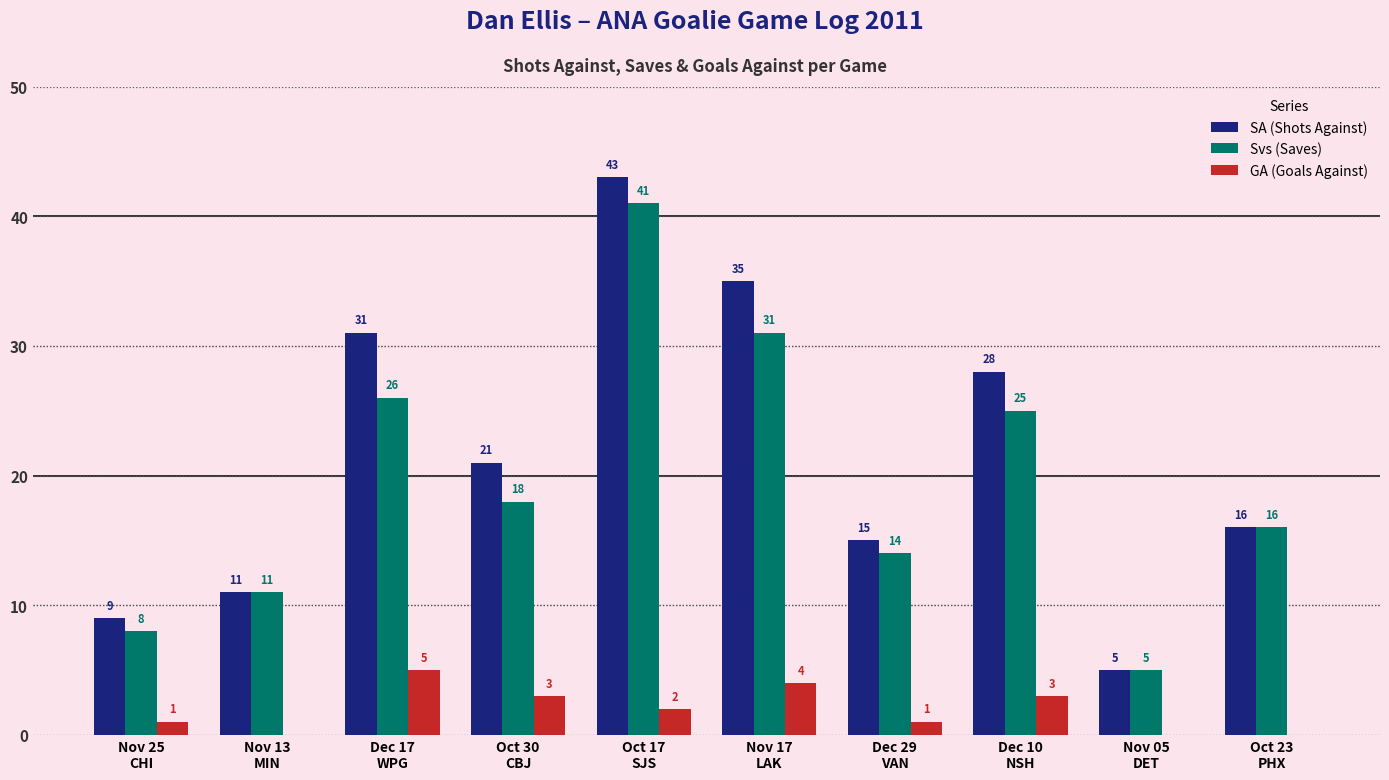

Which series has the largest total across all categories?

SA (Shots Against)